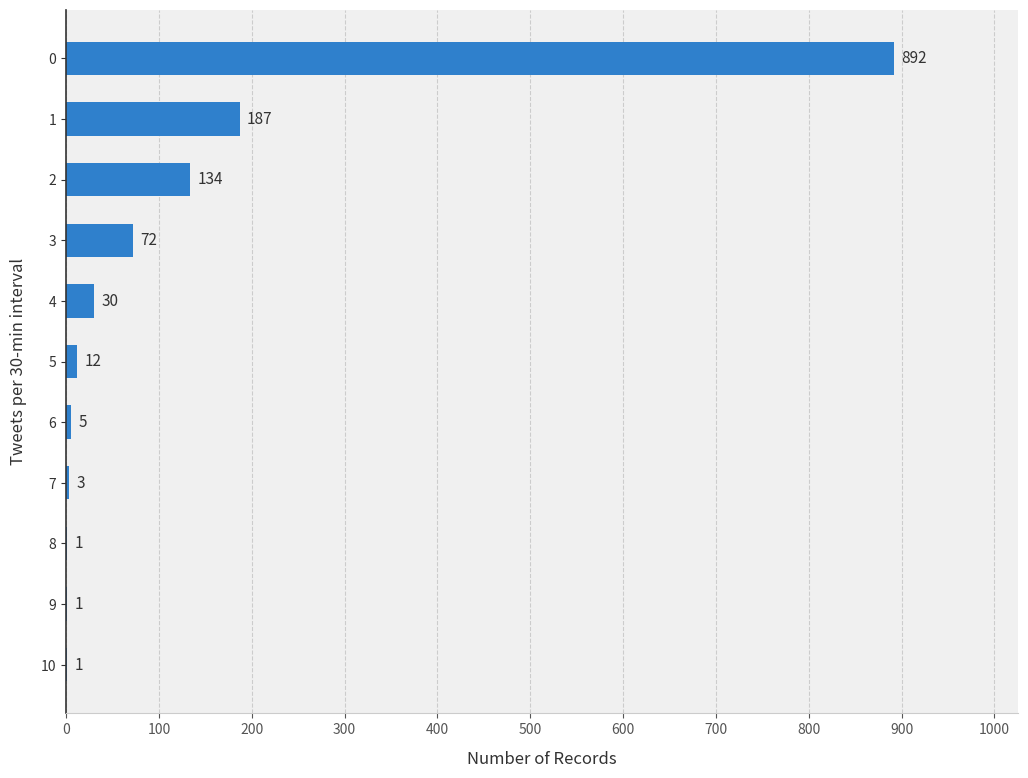

Between 6 and 4, which is larger?

4